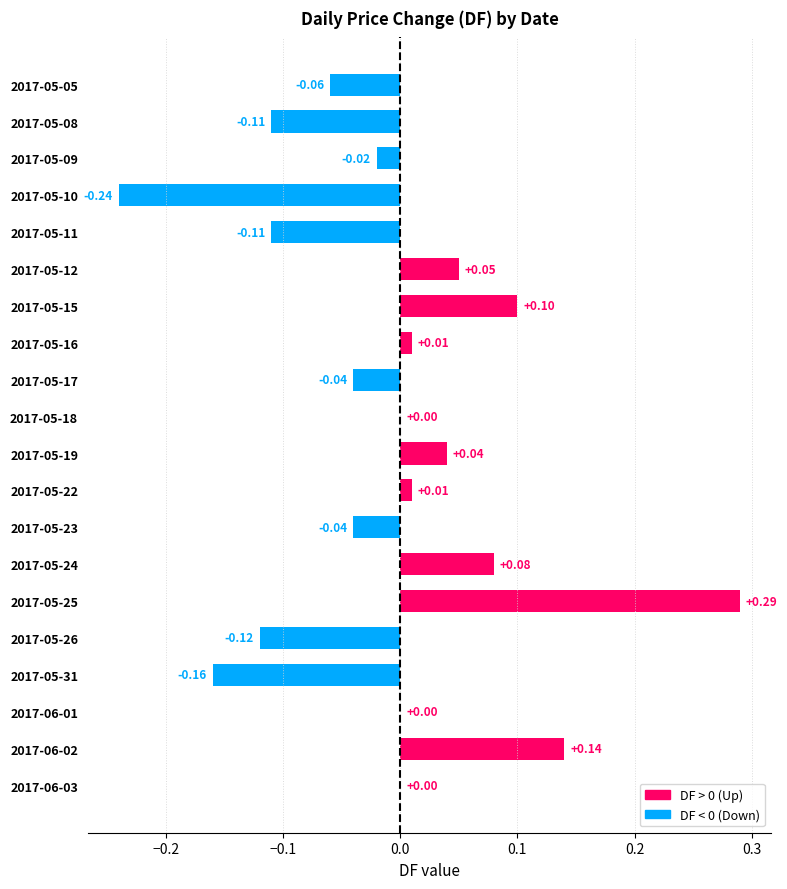

Between 2017-05-08 and 2017-05-31, which is larger?

2017-05-08